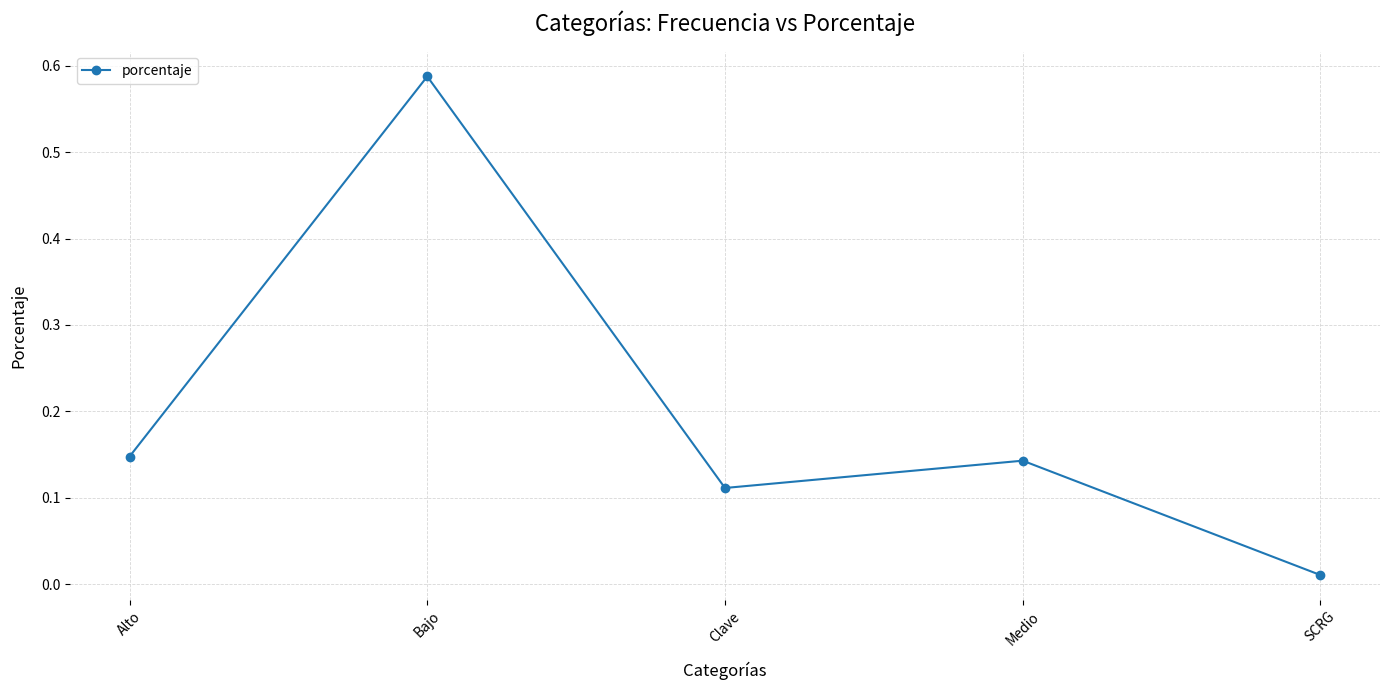

The value at Alto is 0.0. True or false?

False